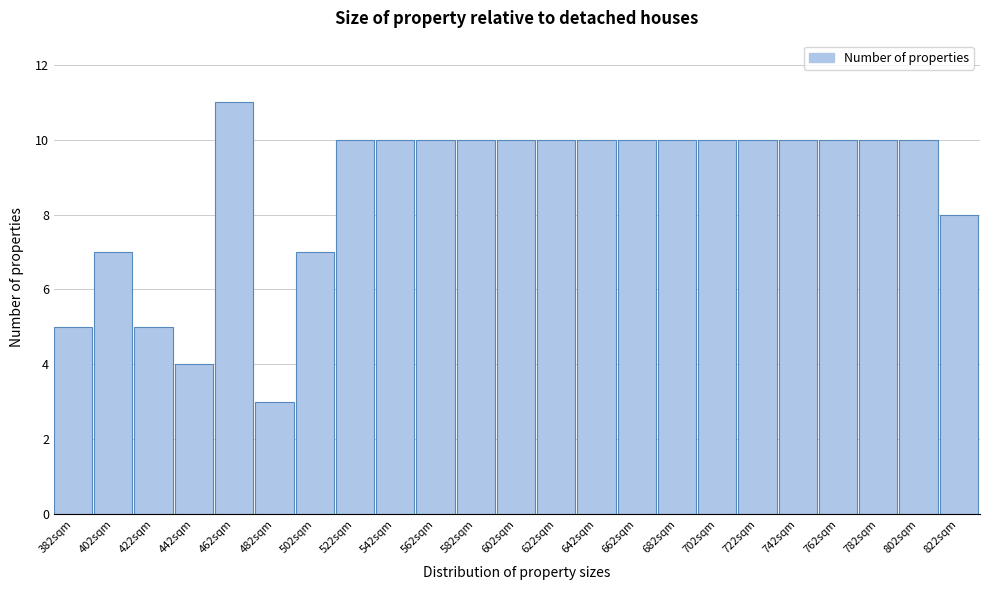

Reading left to right, extract all data points from this chart.

382sqm=5	402sqm=7	422sqm=5	442sqm=4	462sqm=11	482sqm=3	502sqm=7	522sqm=10	542sqm=10	562sqm=10	582sqm=10	602sqm=10	622sqm=10	642sqm=10	662sqm=10	682sqm=10	702sqm=10	722sqm=10	742sqm=10	762sqm=10	782sqm=10	802sqm=10	822sqm=8